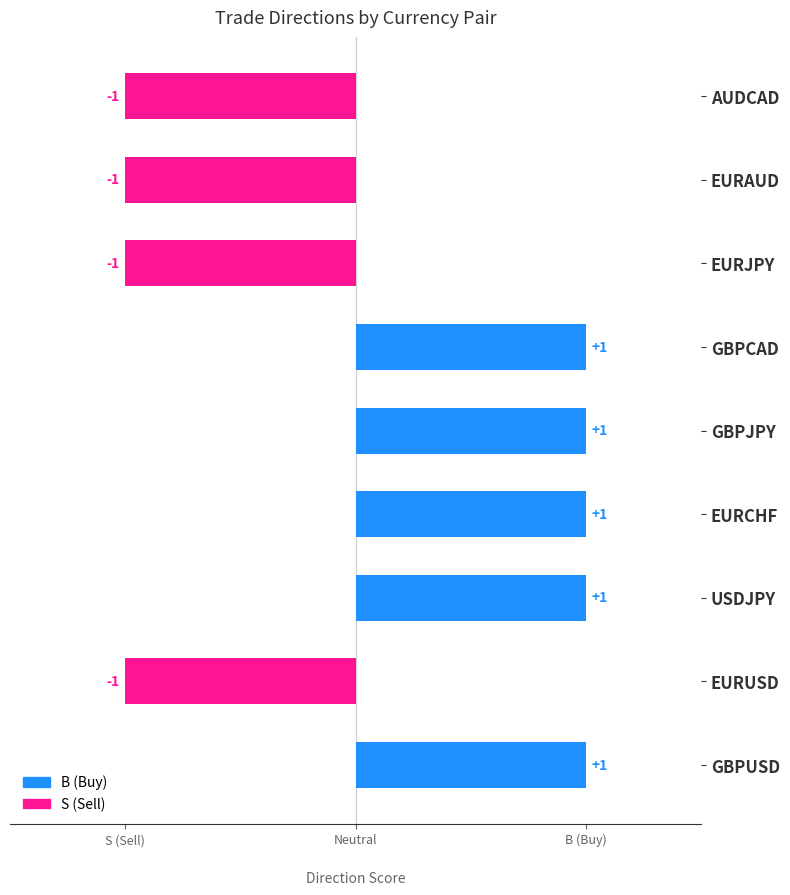

What is the difference between the maximum and minimum values?

2